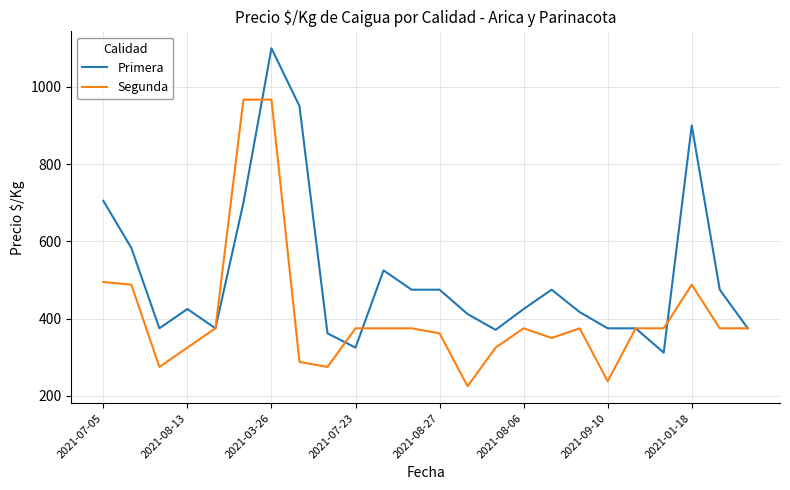

Which series has the largest total across all categories?

Primera